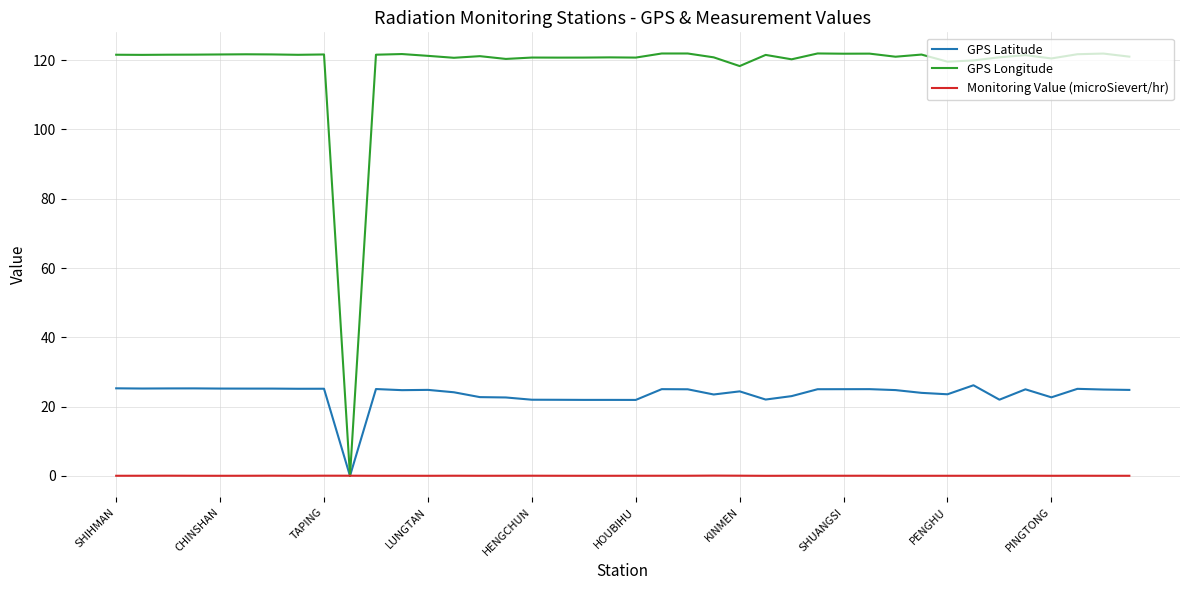

Which series has the widest spread of values?

GPS Longitude